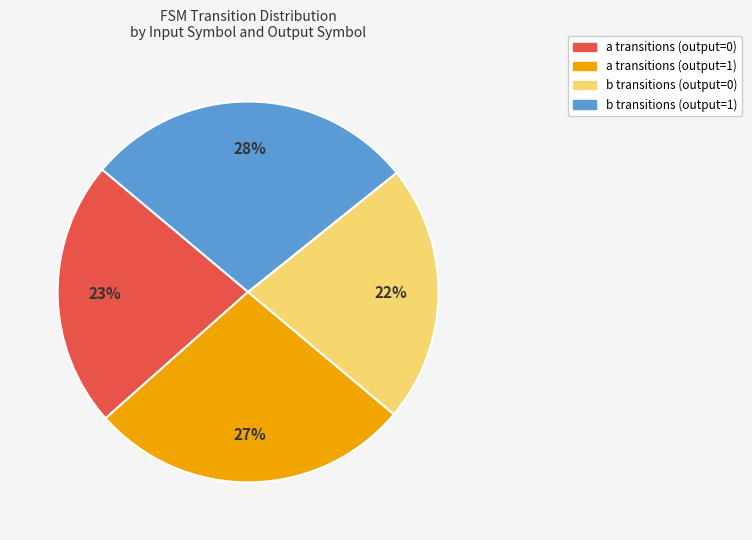

To the nearest percent, what is the average slice percentage?

25%